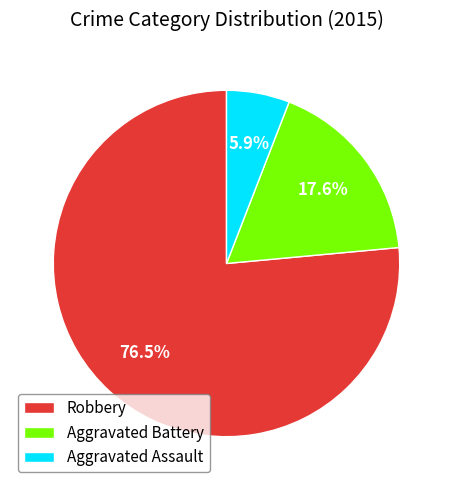

How many slices are in this pie chart?

3